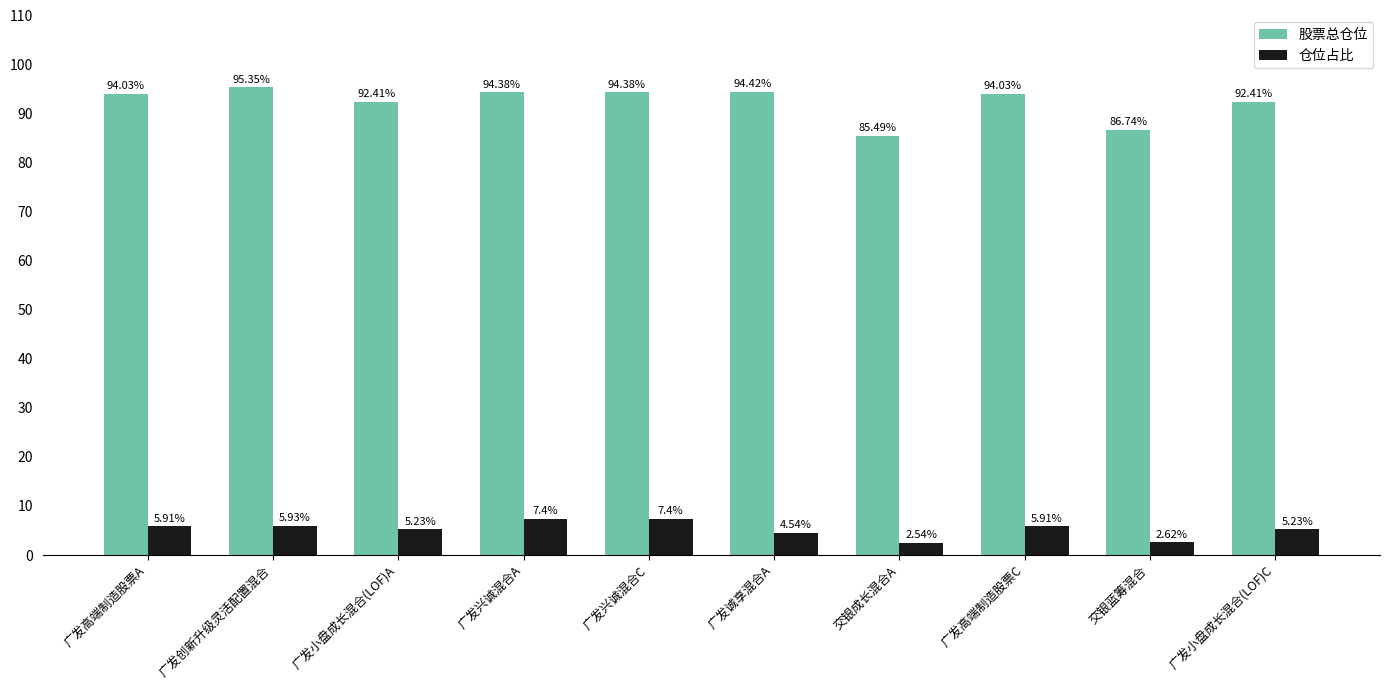

Where is 仓位占比 nearest to the value 4?

广发诚享混合A